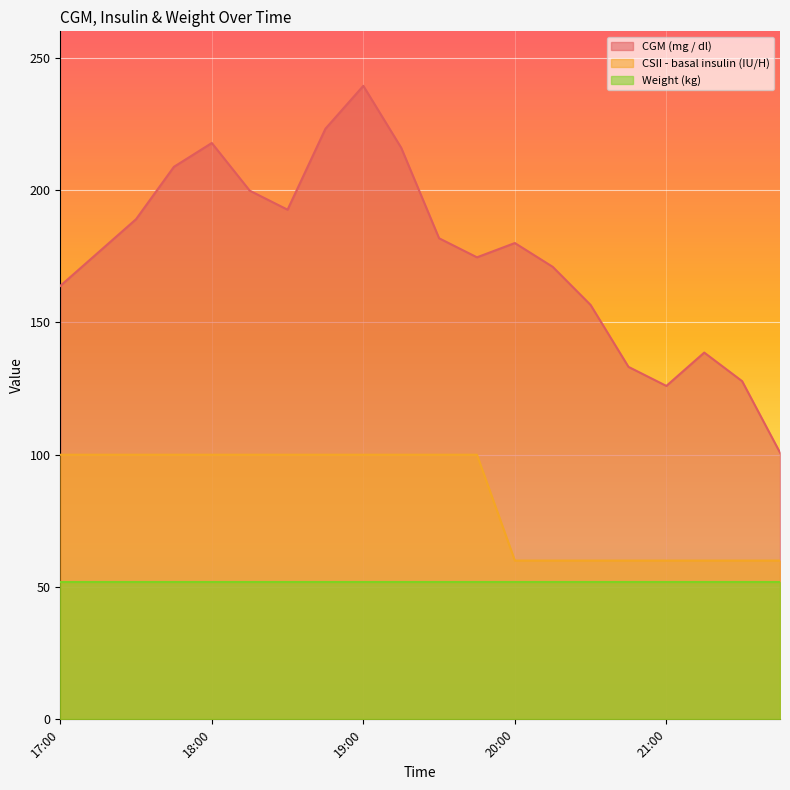

What is the smallest value displayed?

52.0